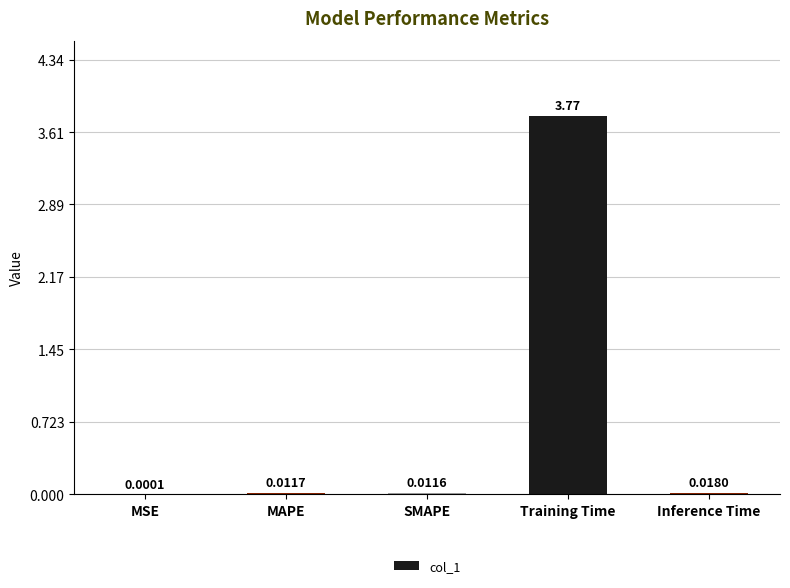

Which category has the highest value across all series?

Training Time